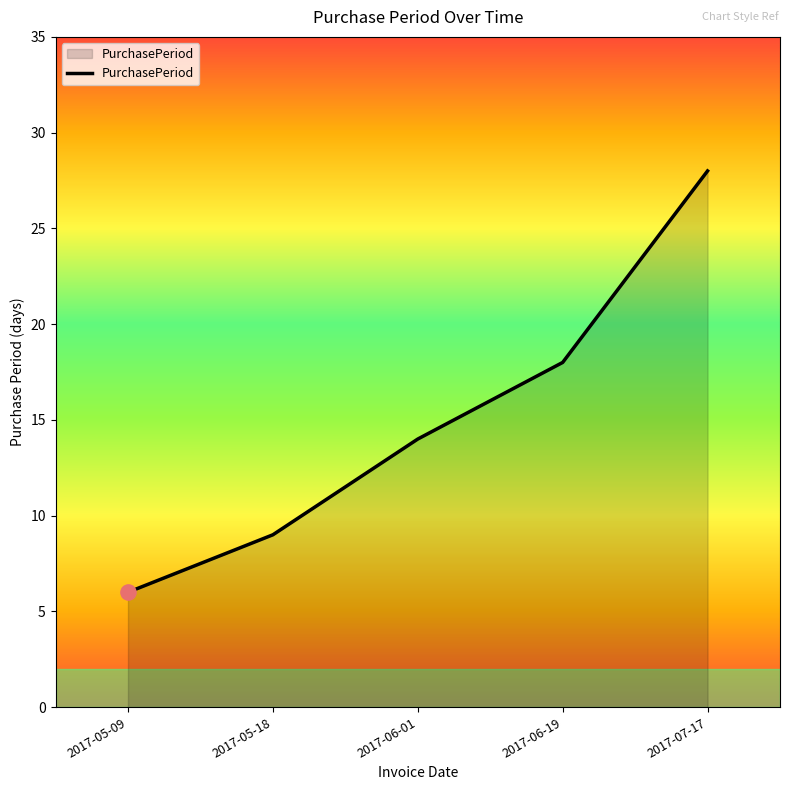

What is the ratio of the value at 2017-06-19 to the value at 2017-07-17?

0.6